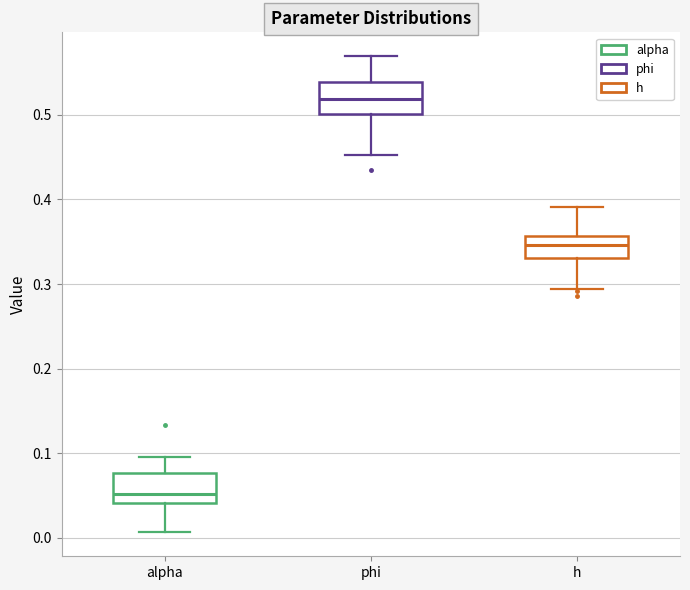

Which box's median line is the highest?

phi